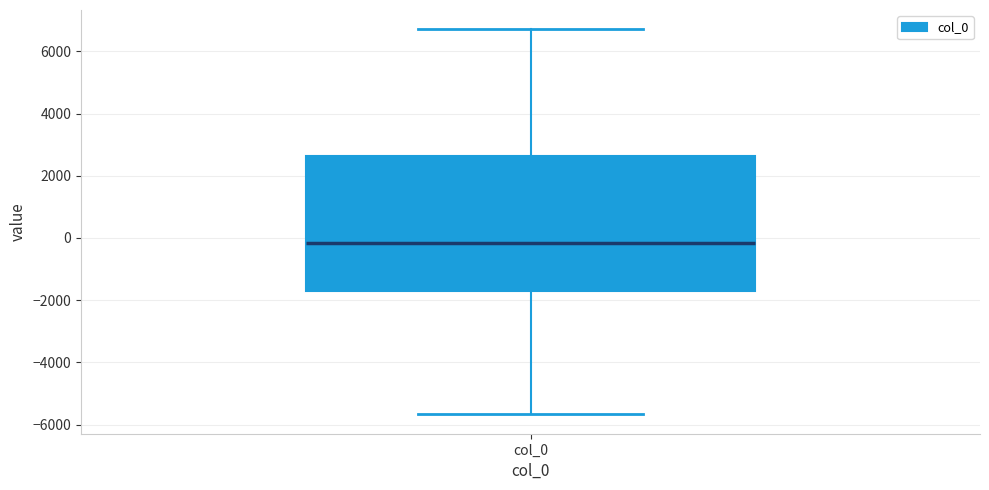

Transcribe this box plot: give where the median line is, the range the box spans, and where the two whiskers end, as read against the y-axis. The values are not printed on the chart, so give them approximately, as read against the axis.

median -200, box -1800 to 2600, whiskers -5600 to 6800